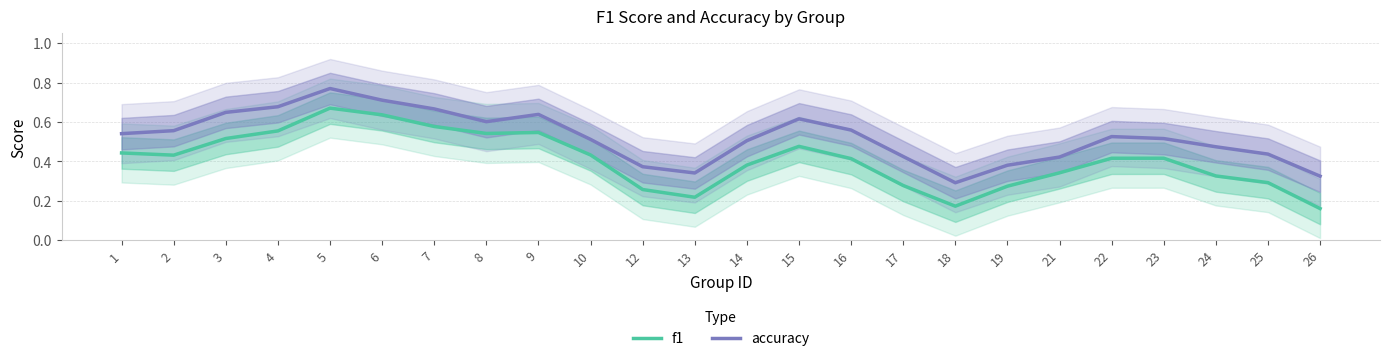

Does the chart have visible grid lines?

Yes